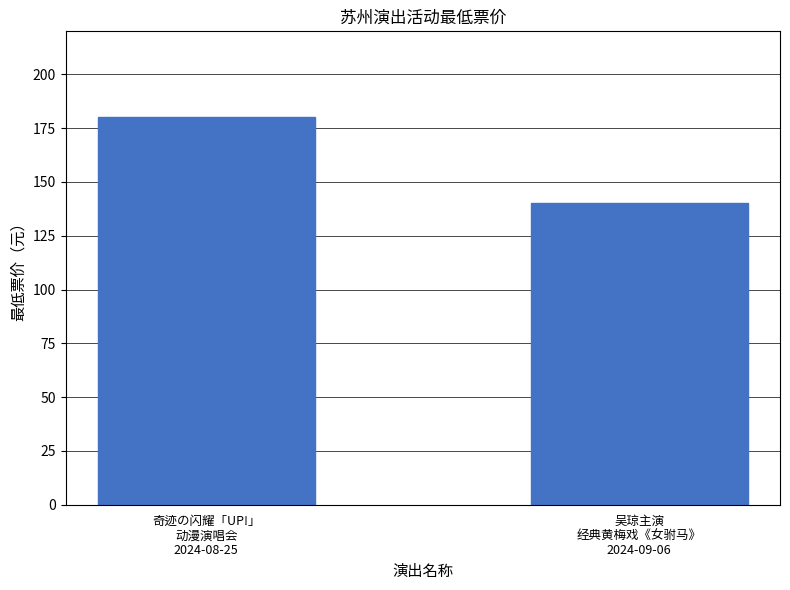

What is the sum of the values at 吴琼主演
经典黄梅戏《女驸马》
2024-09-06 and 奇迹の闪耀「UP!」
动漫演唱会
2024-08-25?

320